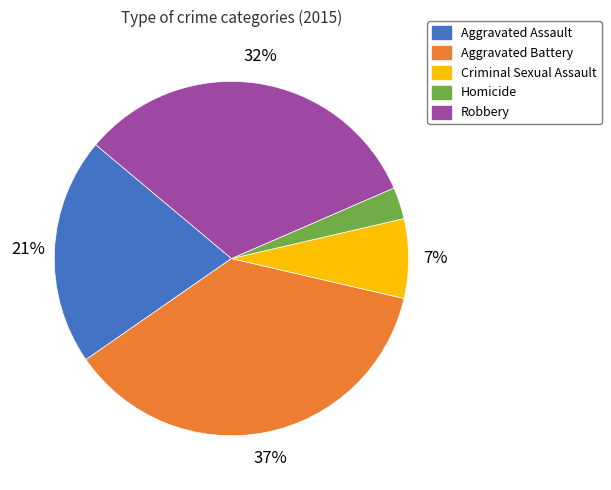

To the nearest percent, what percentage of the pie is Aggravated Battery?

37%